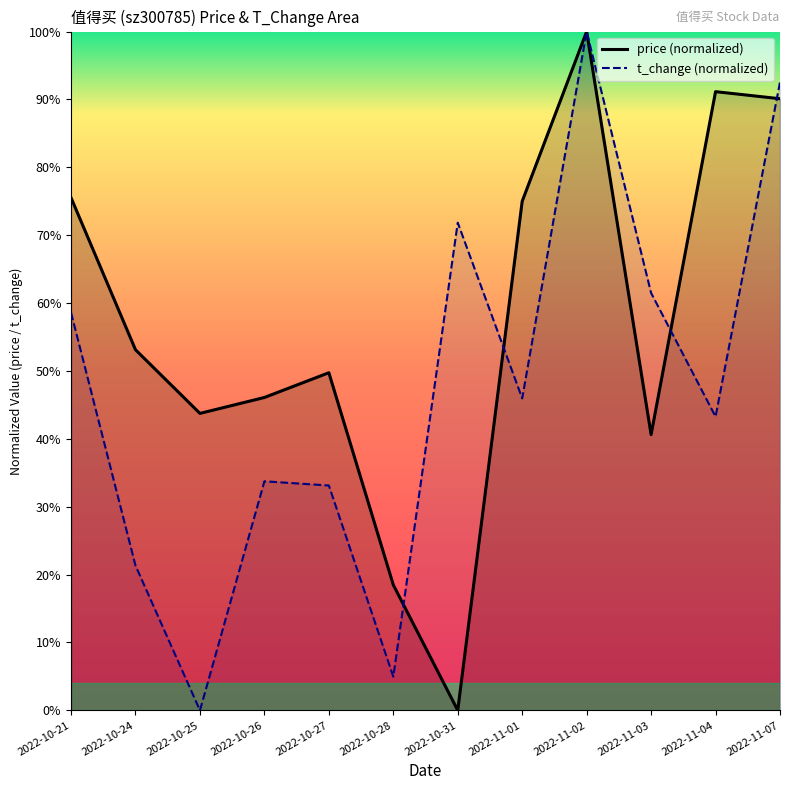

How many values in t_change are above zero?

11